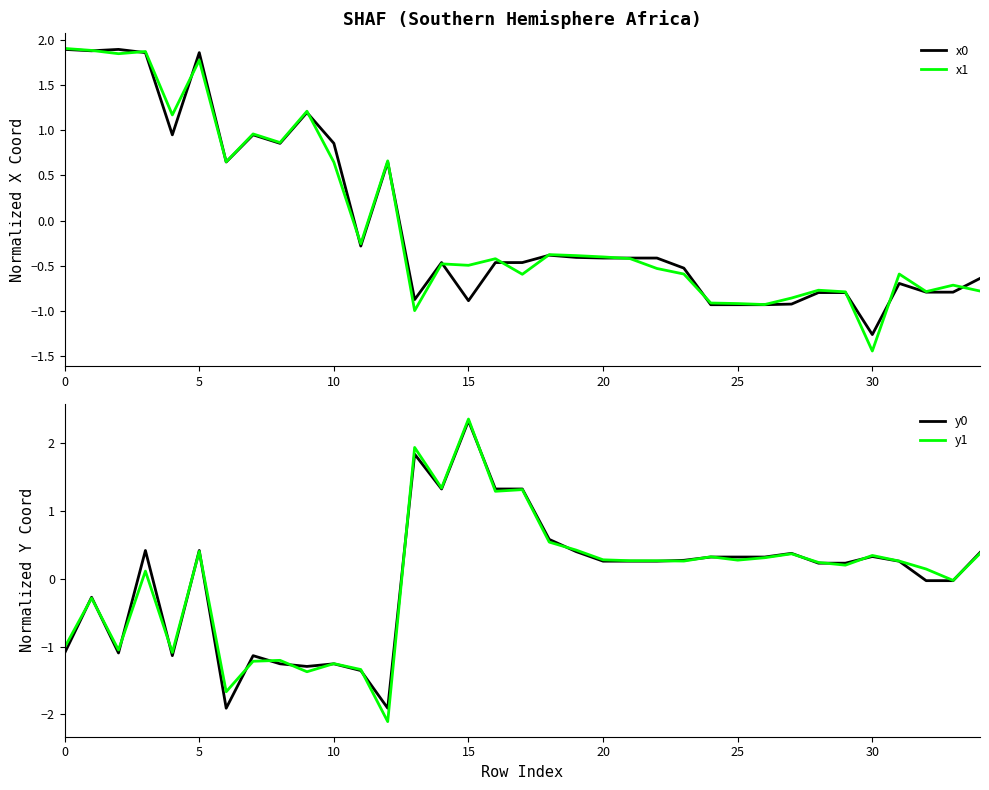

At which label does x0 reach its minimum?

30